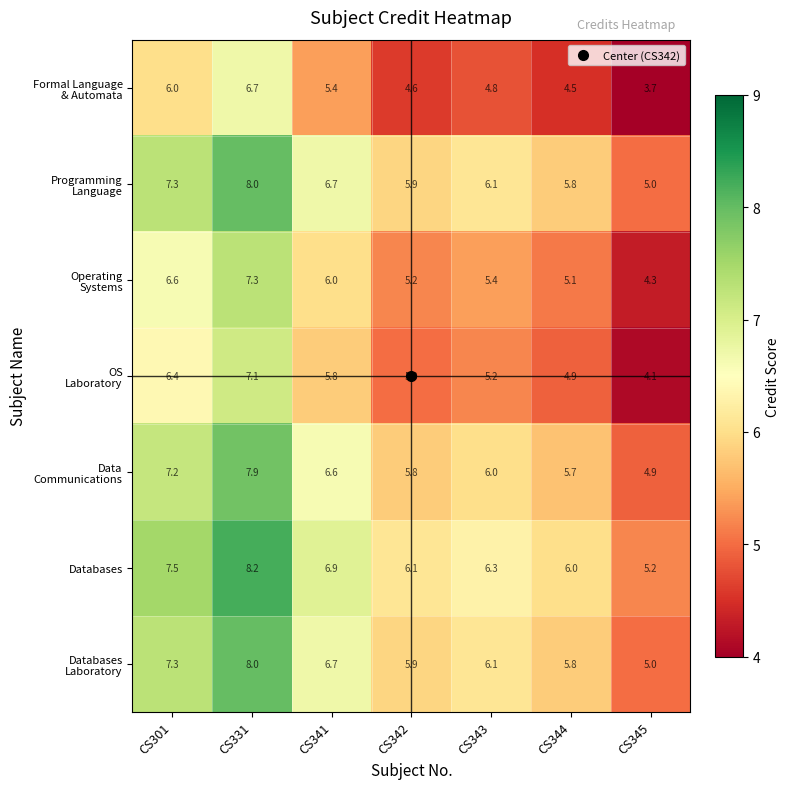

Where does the Databases series first go above 6?

CS301